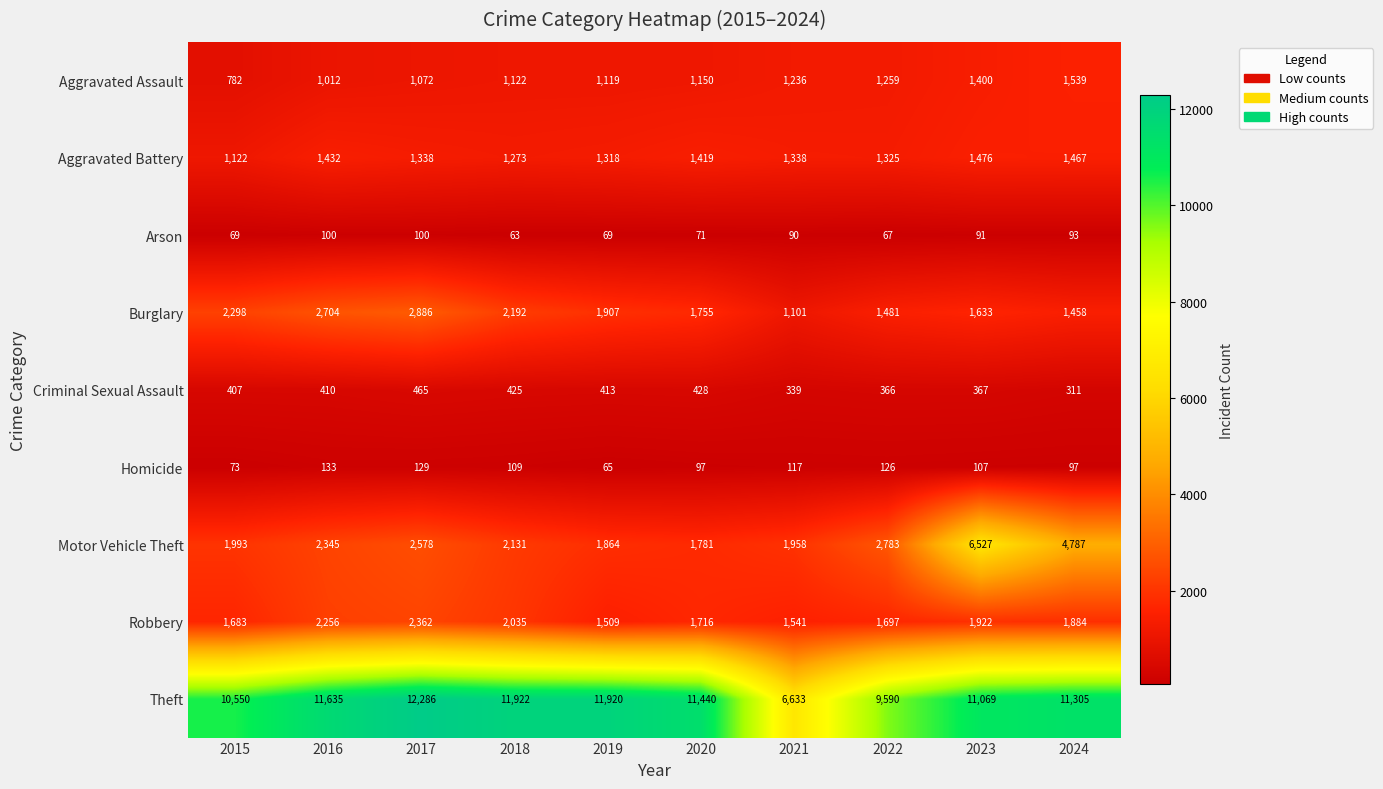

Which series has the widest spread of values?

Theft